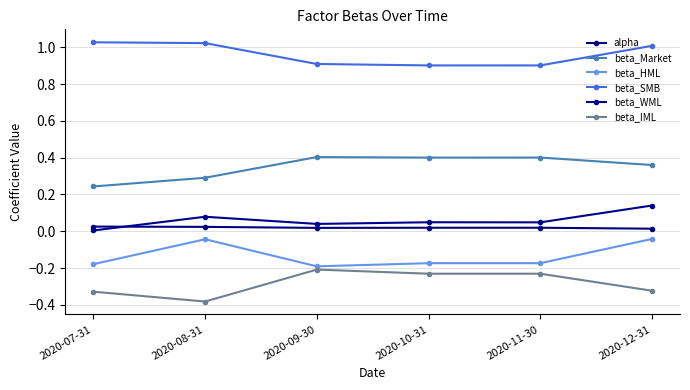

Is the value of alpha at 2020-10-31 greater than the value of beta_WML at 2020-12-31?

No